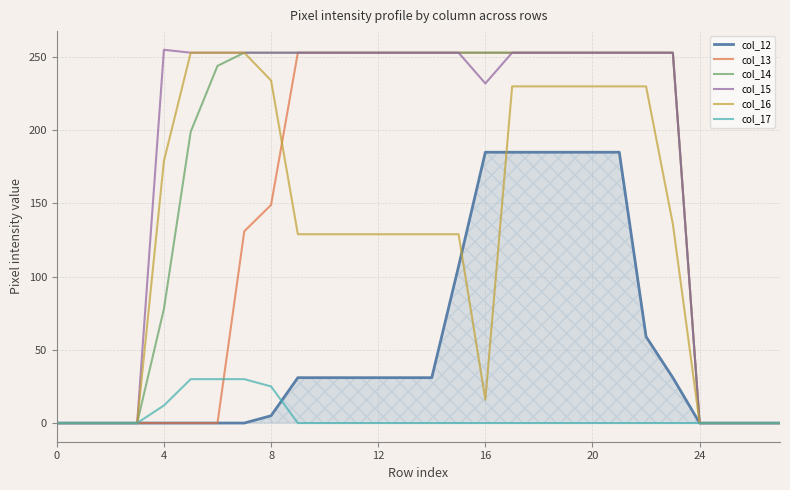

What is the maximum value shown in the chart?

255